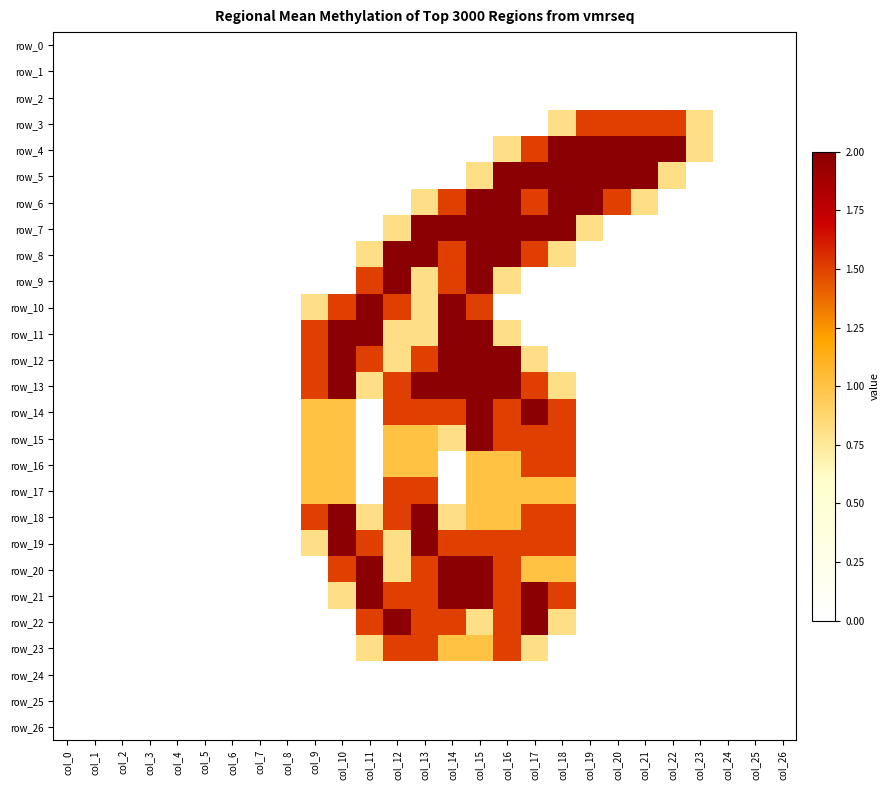

What is the maximum value shown in the chart?

2.0